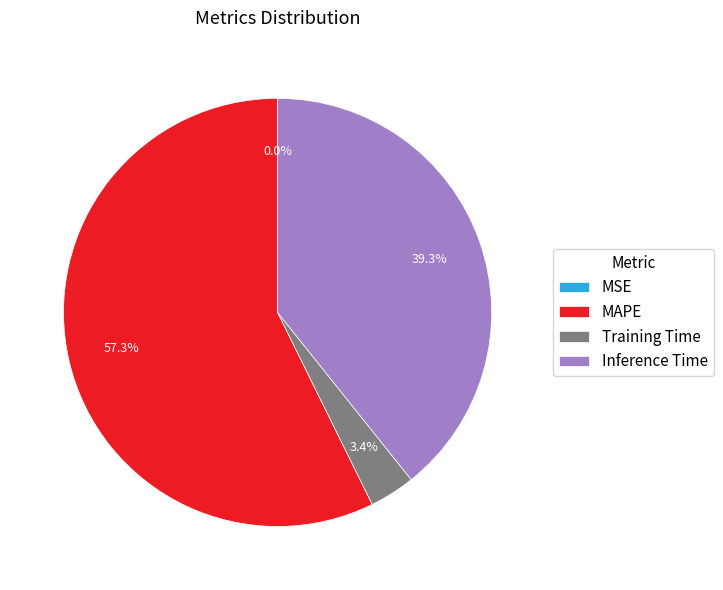

To the nearest percent, what percentage of the pie is Inference Time?

39%